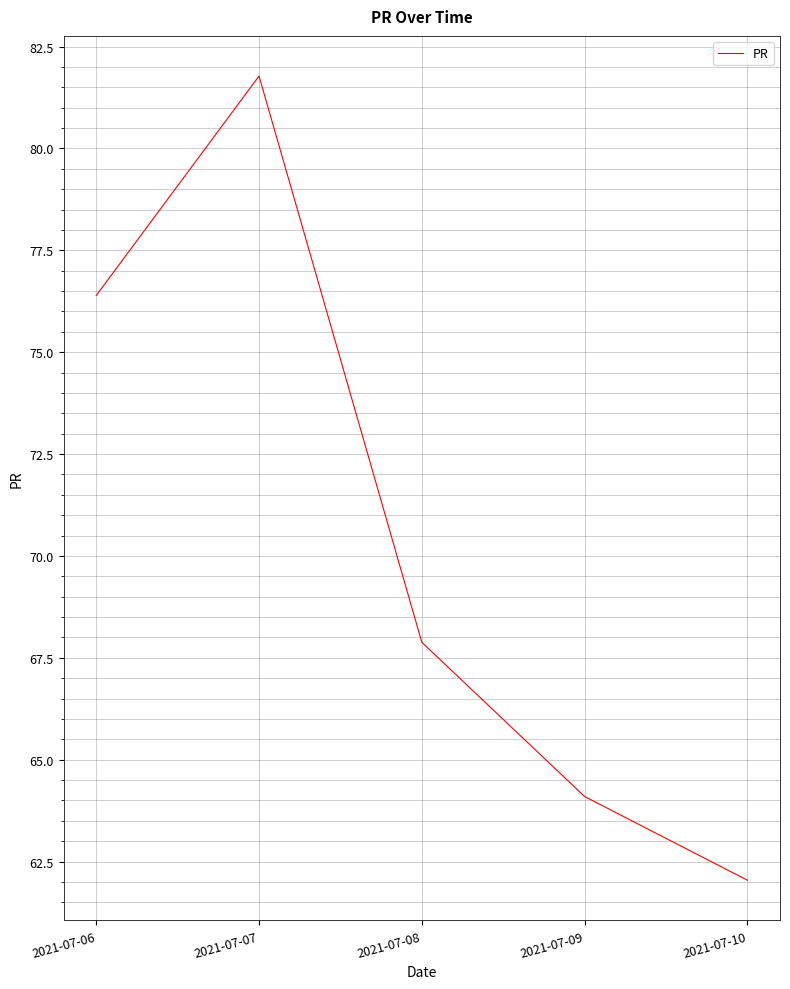

What is the ratio of the value at 2021-07-07 to the value at 2021-07-06?

1.1